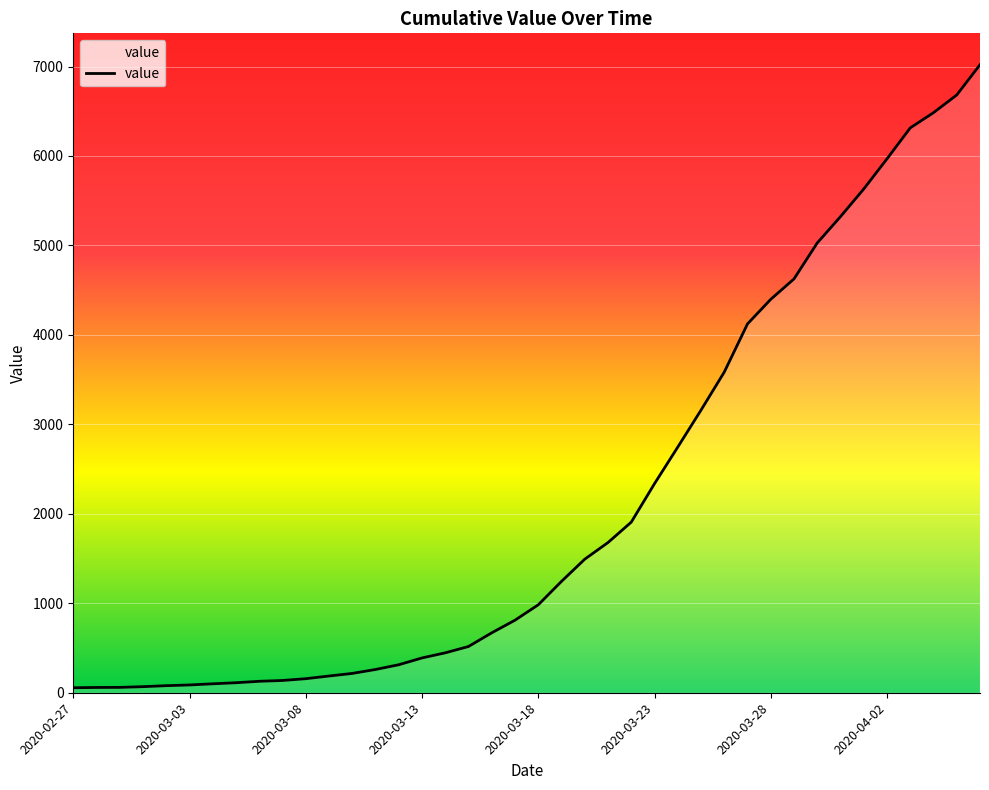

What is the maximum value shown in the chart?

7020